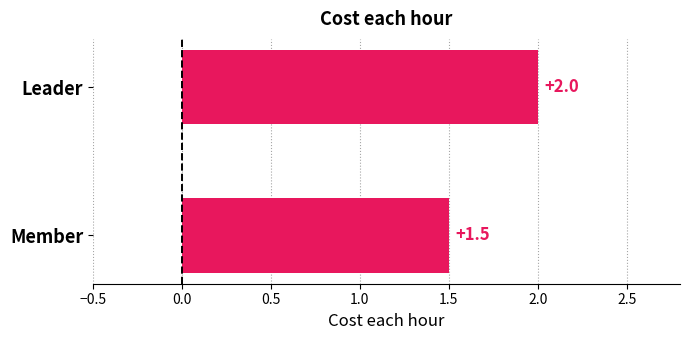

Reading top to bottom, list all the values displayed in this chart.

Leader=2.0	Member=1.5